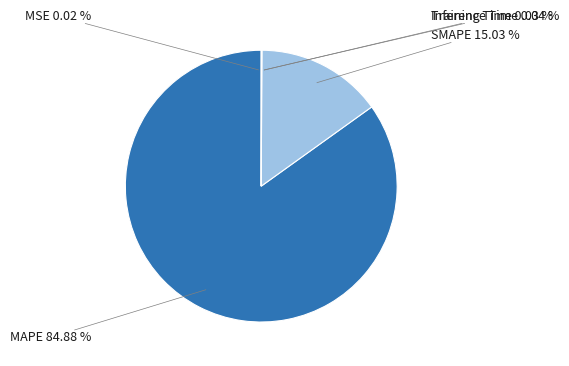

Which category has the smallest portion of the pie?

MSE